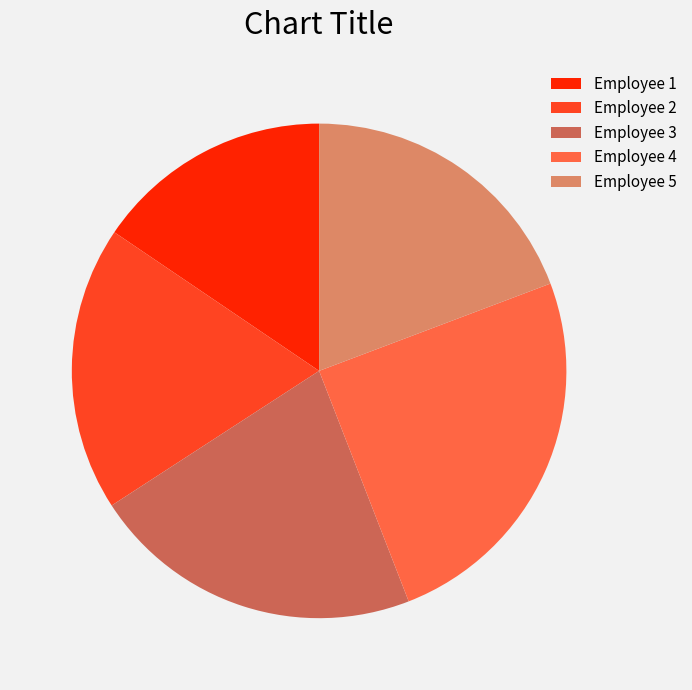

Does any single category account for the majority?

No